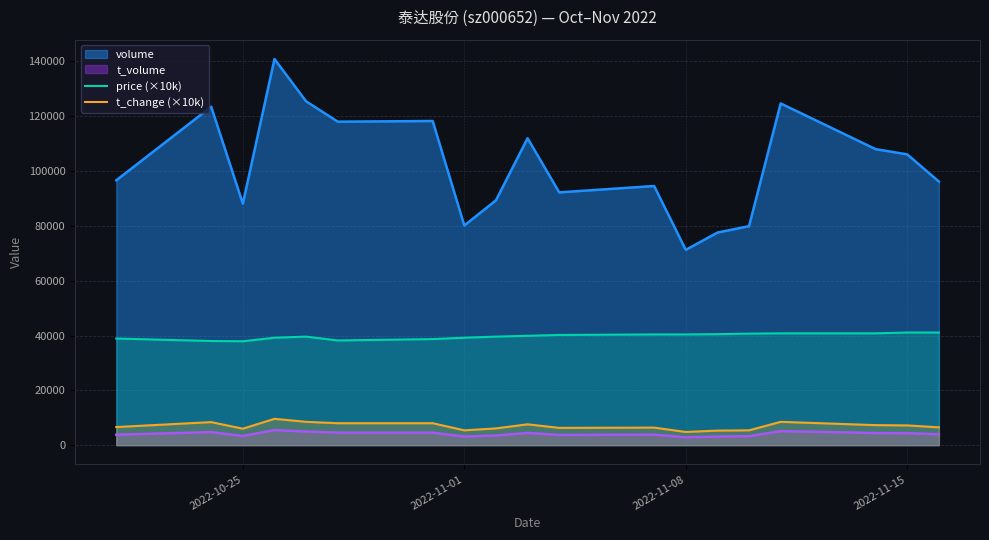

Which series has the largest total across all categories?

volume